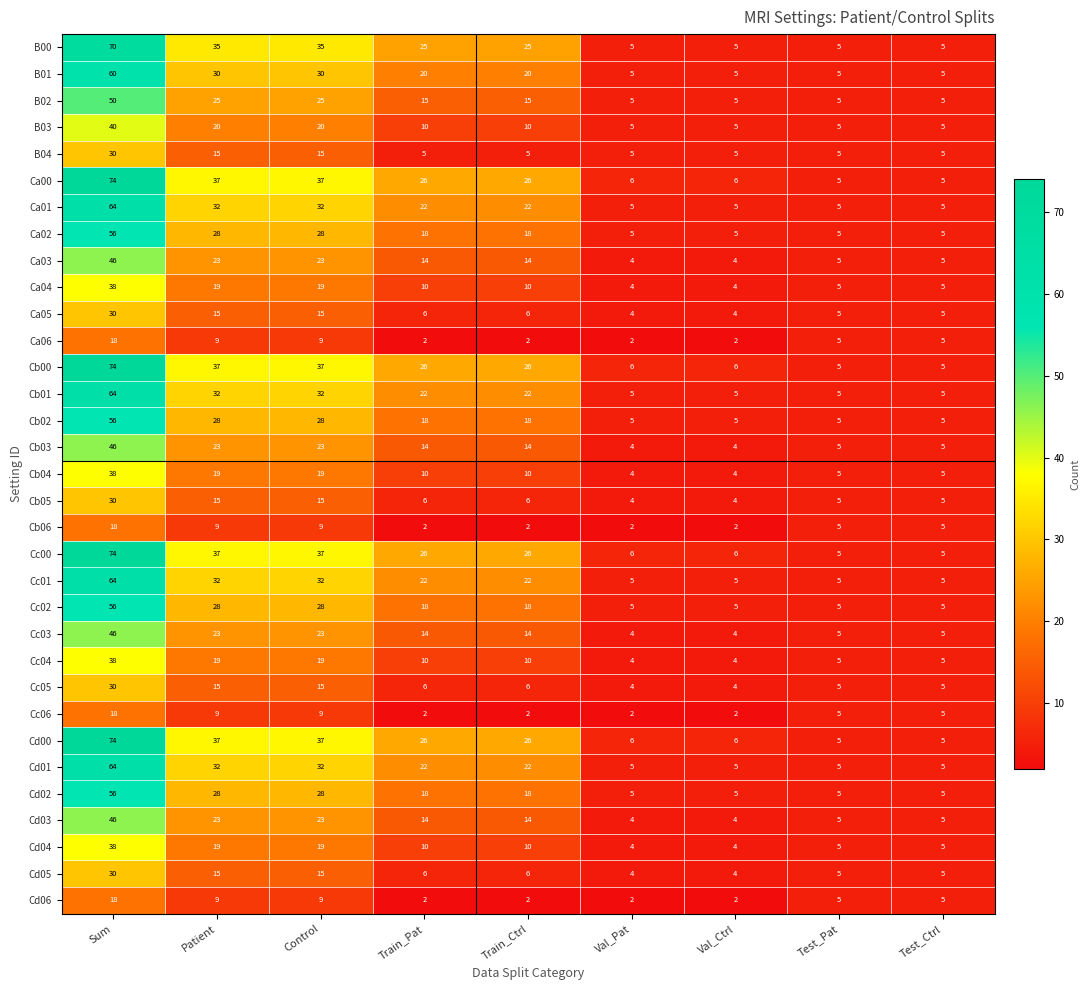

Is it true that Ca06 equals 2 at Train_Pat?

True